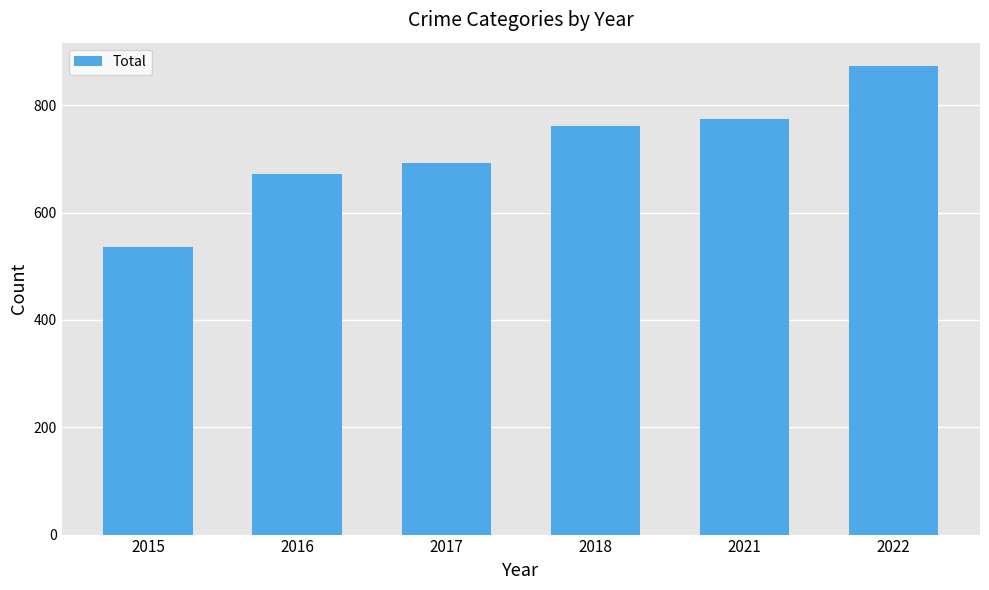

Approximately how many times larger is the value at 2015 compared to 2016?

0.8